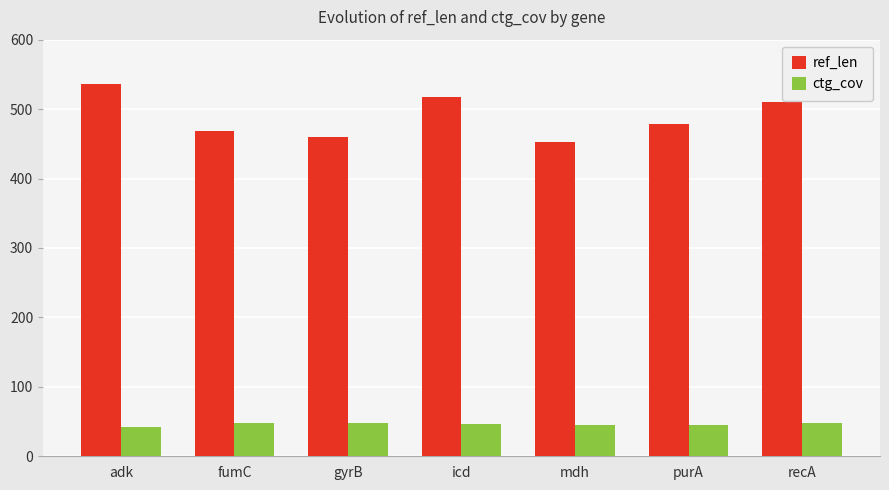

Rank the categories by ref_len value from lowest to highest.

mdh, gyrB, fumC, purA, recA, icd, adk